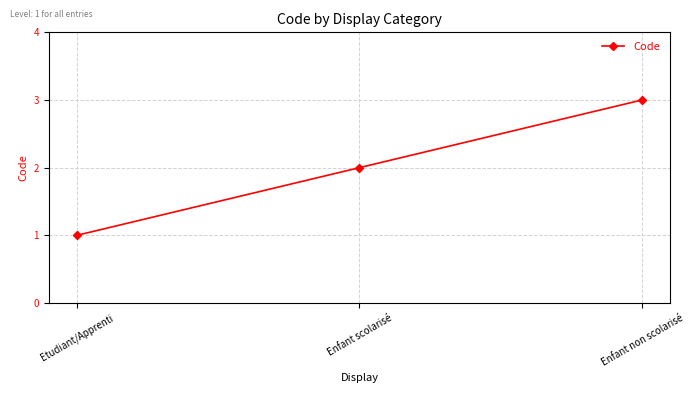

At which category does the chart reach its peak across all series?

Enfant non scolarisé